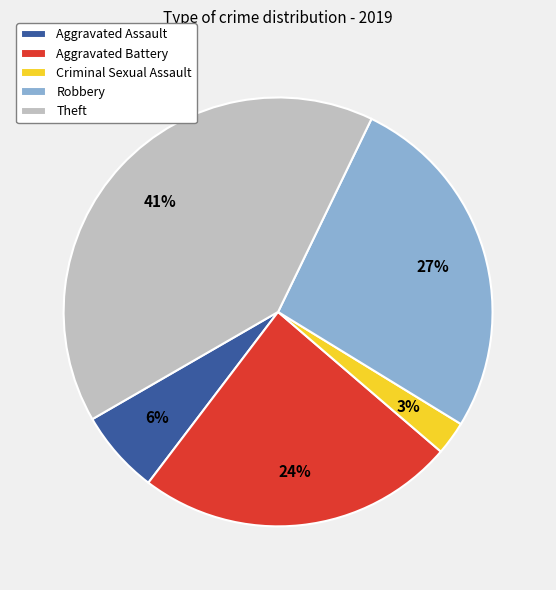

Is there any slice that represents more than half of the pie?

No